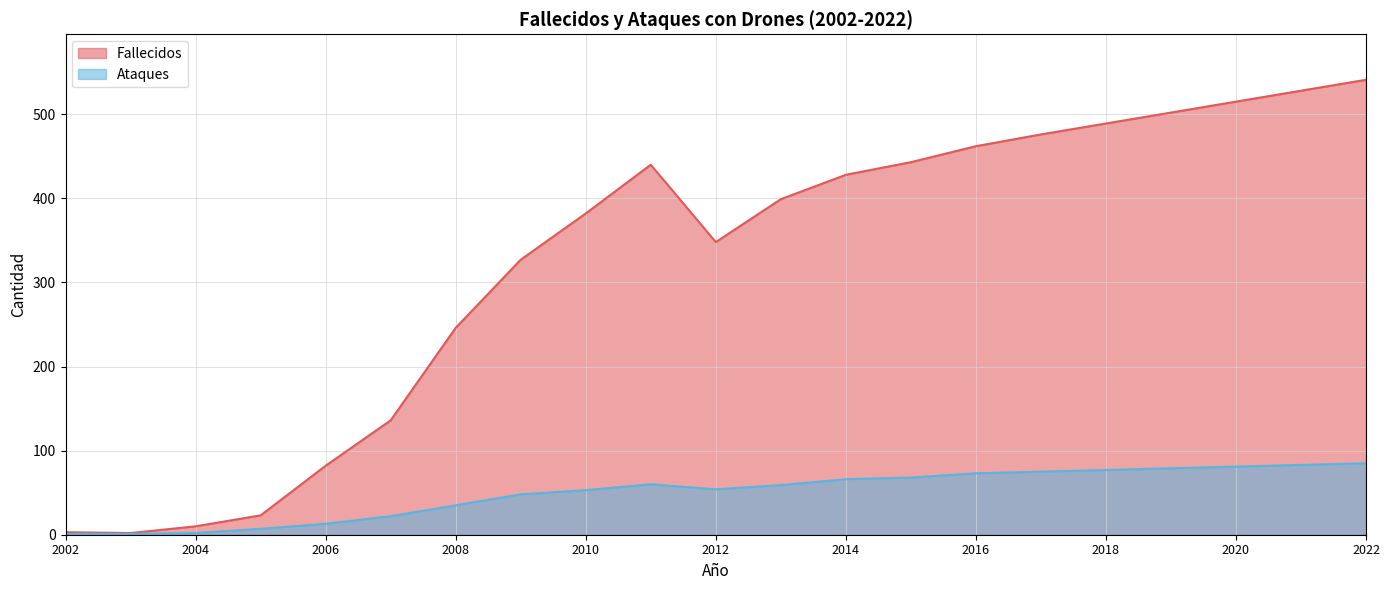

True or false: Fallecidos has a value of 246 at 2008.

True